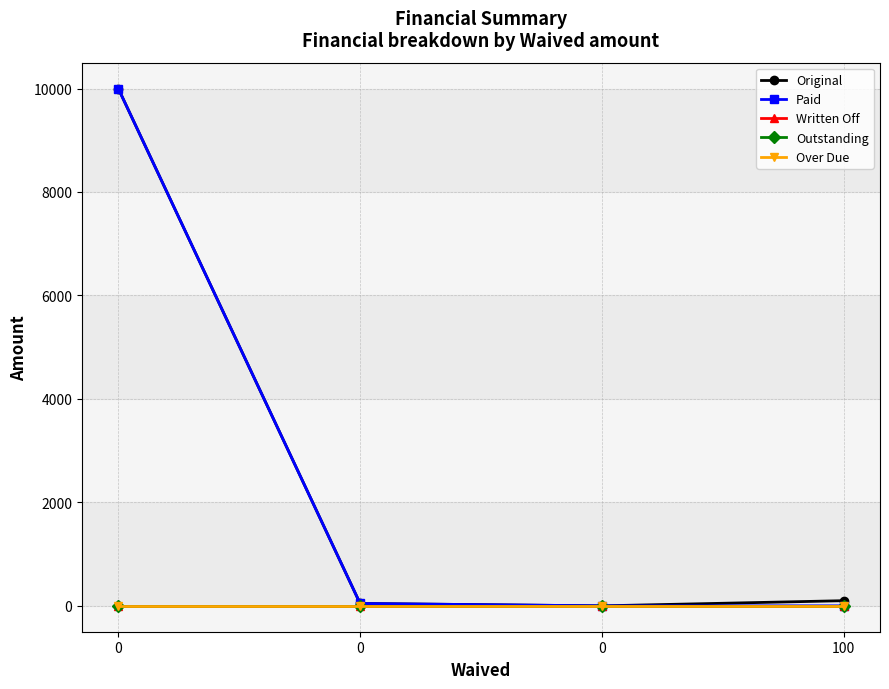

Is it true that Original equals 16429.9 at 0?

False